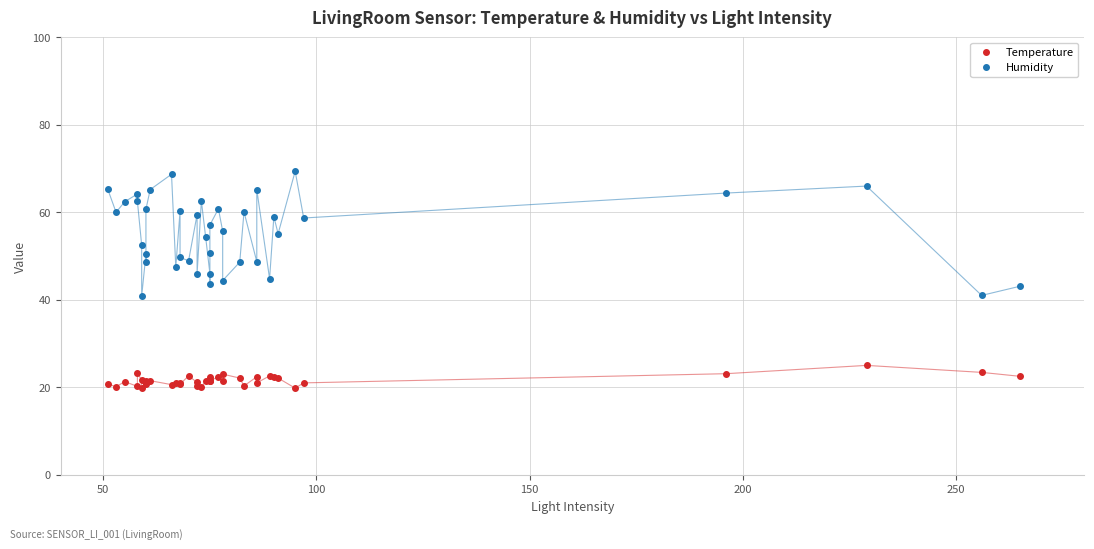

What are all the series names shown in the legend?

Temperature, Humidity